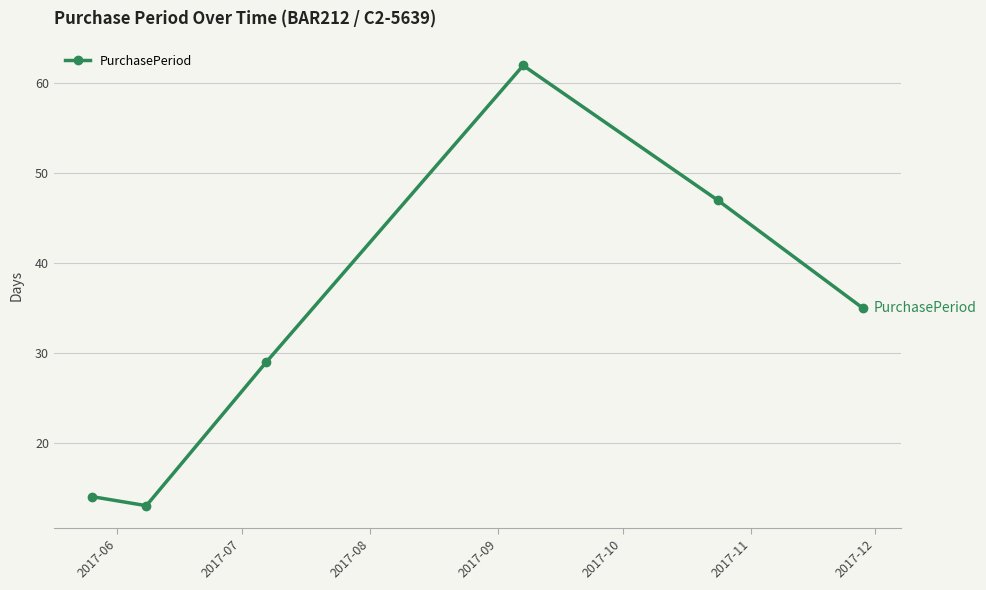

What is the difference between the second highest and second lowest values?

33